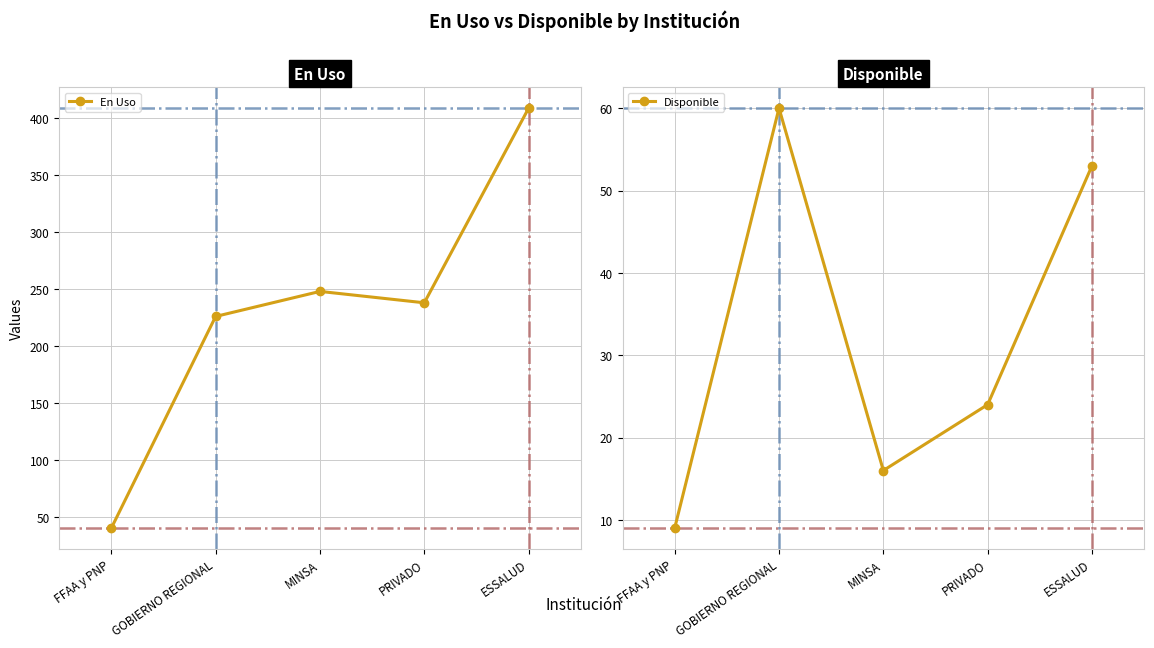

At which category is the sum across all series the highest?

ESSALUD